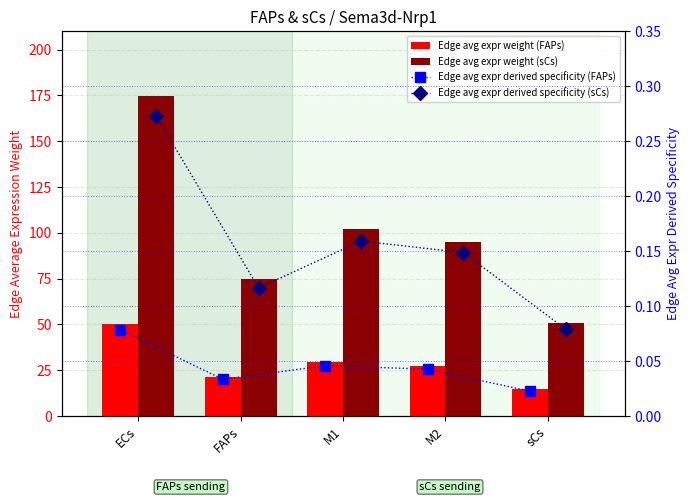

Rank the categories by Edge avg expr weight (FAPs) value from highest to lowest.

ECs, M1, M2, FAPs, sCs